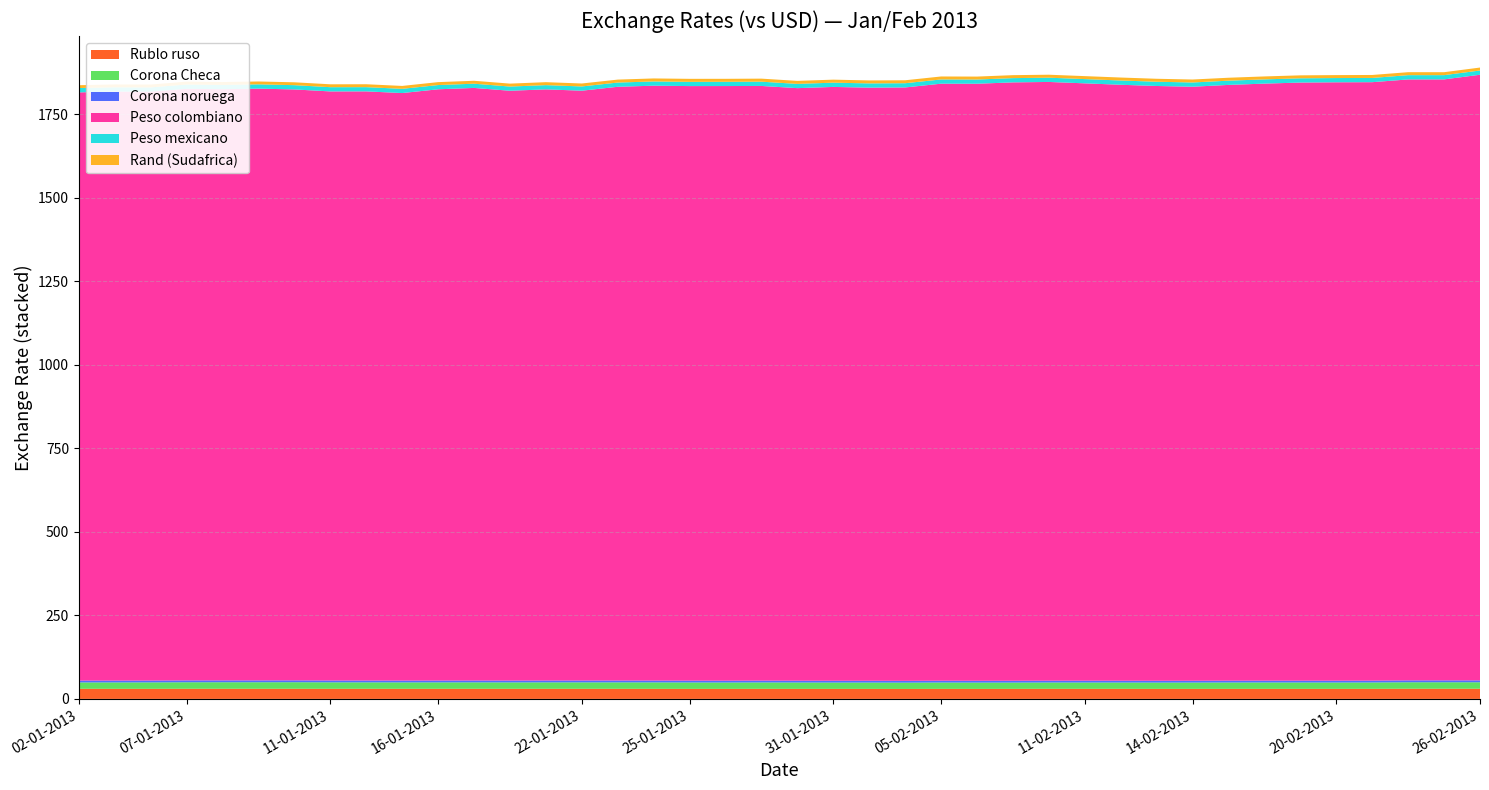

Reading left to right, list all the values displayed in this chart.

Rublo ruso: 30.3	30.2	30.2	30.4	30.3	30.3	30.3	30.2	30.3	30.2	30.3	30.3	30.2	30.3	30.3	30.2	30.2	30.0	30.0	30.2	30.0	30.0	30.0	29.8	30.0	30.0	30.1	30.2	30.1	30.2	30.0	30.0	30.1	30.1	30.1	30.1	30.2	30.5	30.4	30.4
Corona Checa: 19.0	19.1	19.2	19.4	19.5	19.5	19.6	19.3	19.2	19.1	19.2	19.2	19.1	19.2	19.2	19.2	19.2	19.1	19.0	19.1	19.0	18.9	18.9	18.8	19.0	18.9	18.8	18.8	18.9	18.8	18.8	18.9	19.0	19.0	19.0	18.9	19.0	19.3	19.4	19.4
Corona noruega: 5.6	5.6	5.6	5.6	5.6	5.6	5.6	5.5	5.5	5.5	5.6	5.6	5.6	5.6	5.6	5.6	5.6	5.5	5.5	5.5	5.5	5.5	5.5	5.4	5.5	5.5	5.5	5.5	5.5	5.5	5.5	5.5	5.5	5.5	5.6	5.5	5.6	5.7	5.7	5.7
Peso colombiano: 1760.0	1762.5	1762.1	1770.2	1769.0	1770.7	1768.2	1762.7	1762.9	1758.0	1769.2	1773.2	1764.9	1768.8	1764.9	1776.6	1780.0	1779.0	1779.3	1779.3	1773.0	1776.8	1774.7	1775.6	1786.4	1786.5	1790.5	1791.5	1787.4	1783.2	1779.7	1777.5	1782.6	1786.5	1789.6	1790.5	1790.7	1798.2	1798.3	1812.2
Peso mexicano: 13.0	12.8	12.7	12.8	12.8	12.8	12.7	12.6	12.6	12.6	12.6	12.6	12.6	12.7	12.7	12.7	12.7	12.6	12.7	12.8	12.7	12.7	12.7	12.6	12.7	12.6	12.7	12.7	12.7	12.8	12.7	12.7	12.7	12.7	12.7	12.7	12.7	12.8	12.7	12.7
Rand (Sudafrica): 8.5	8.5	8.5	8.6	8.6	8.6	8.6	8.7	8.7	8.7	8.8	8.8	8.8	8.9	8.9	8.9	9.0	9.1	8.9	9.1	9.0	9.0	8.9	8.8	8.9	8.8	8.9	8.9	8.9	8.9	8.9	8.9	8.8	8.8	8.9	8.9	8.9	8.9	8.9	8.8